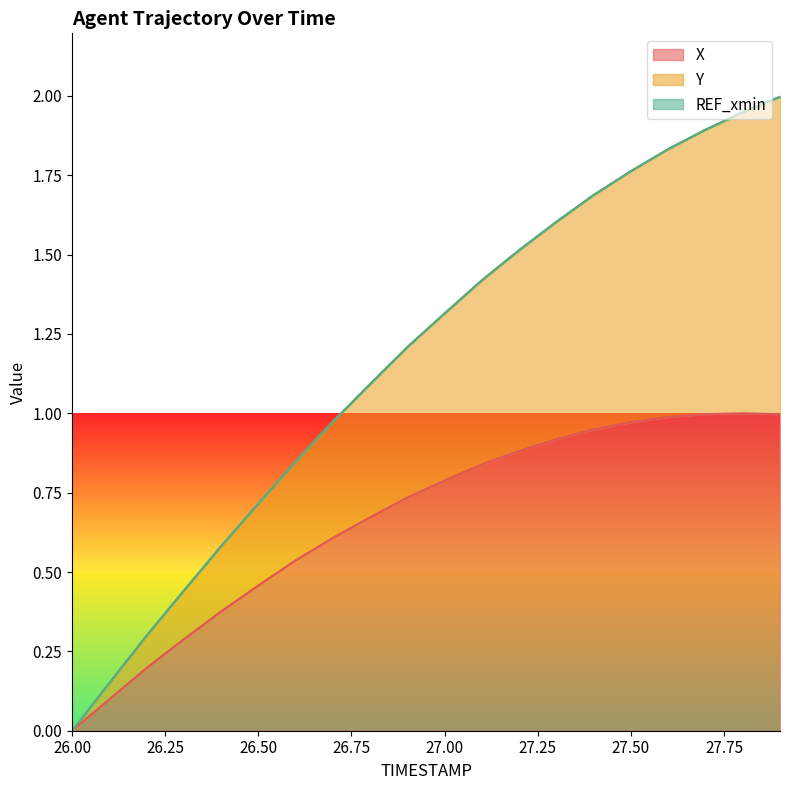

What is the value of the Y point at the 4th from the left?

0.4